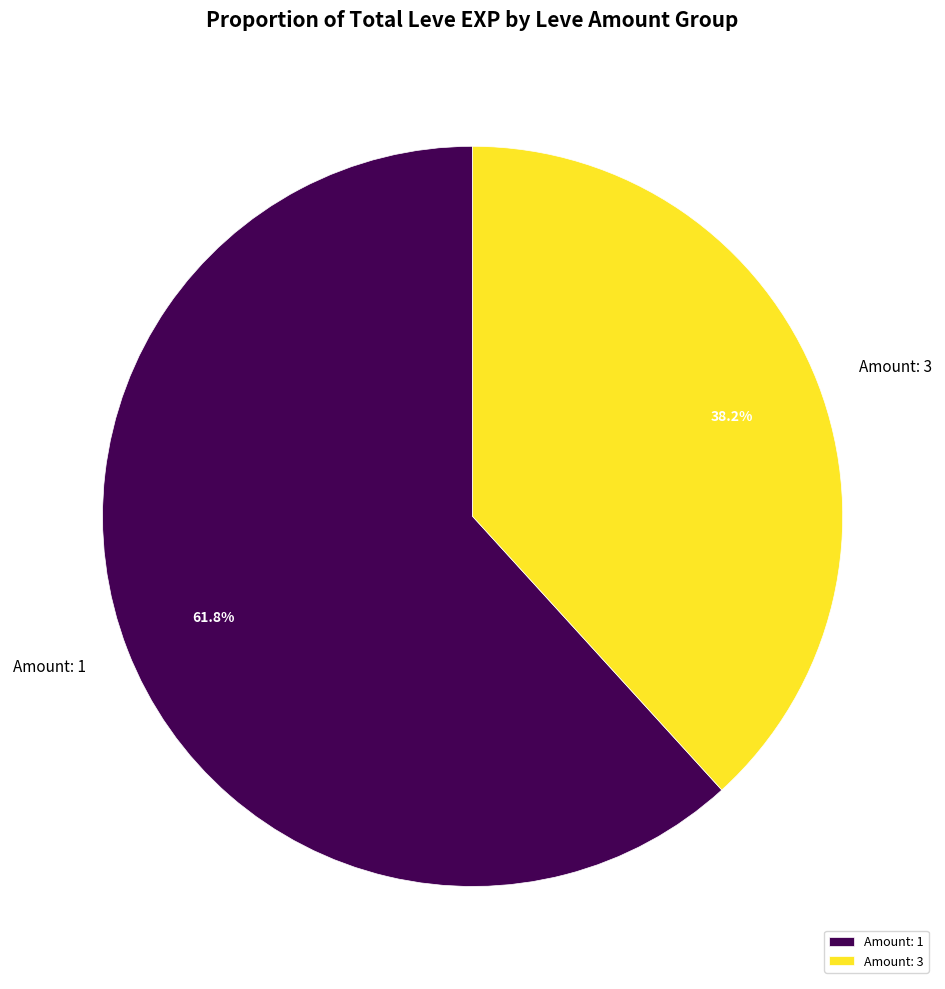

What is the total percentage of Amount: 3 and Amount: 1?

100.0%